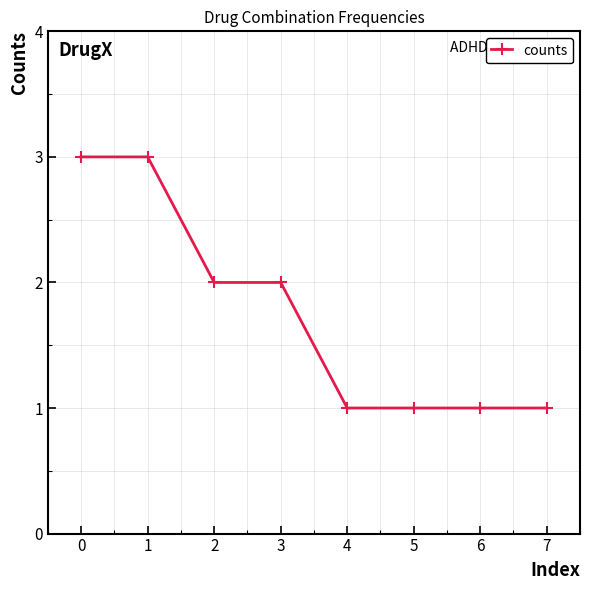

Count the values in the range 1 to 3.

8